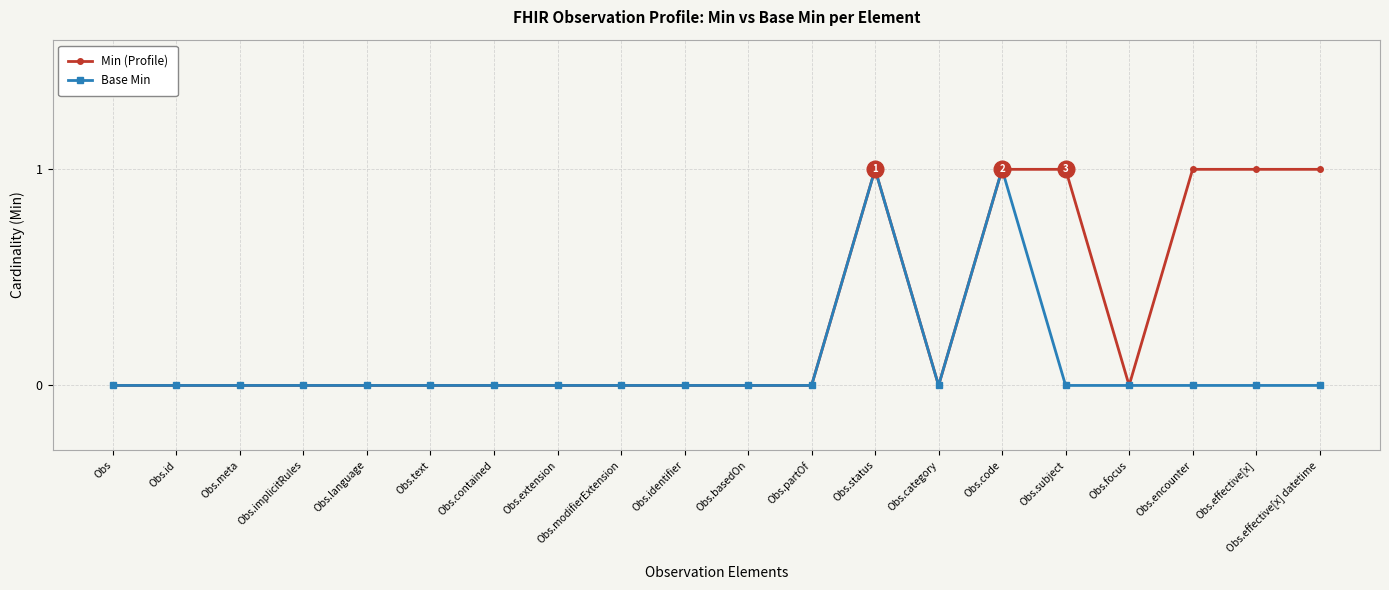

What is the label of the 16th point from the left?

Obs.subject